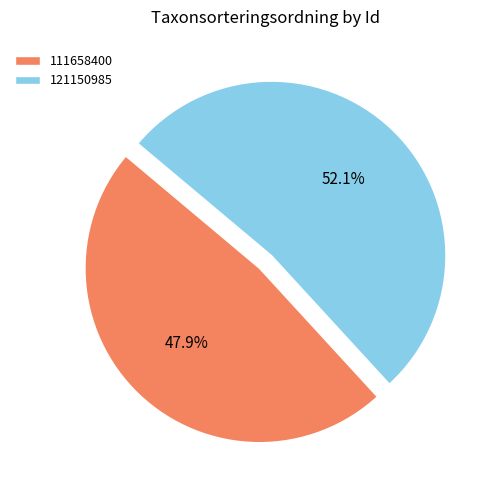

Which slice is the largest?

121150985